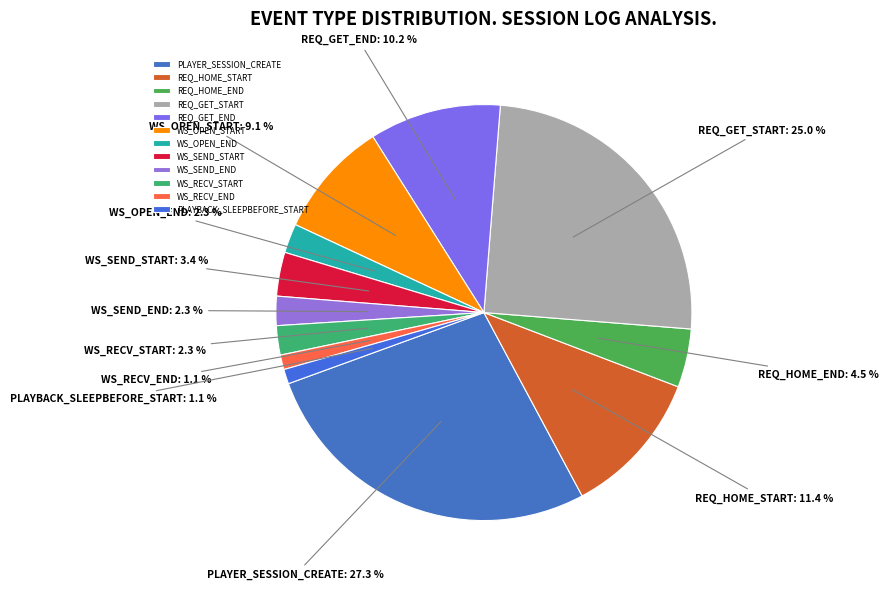

True or false: PLAYBACK_SLEEPBEFORE_START accounts for 11% of the total.

False